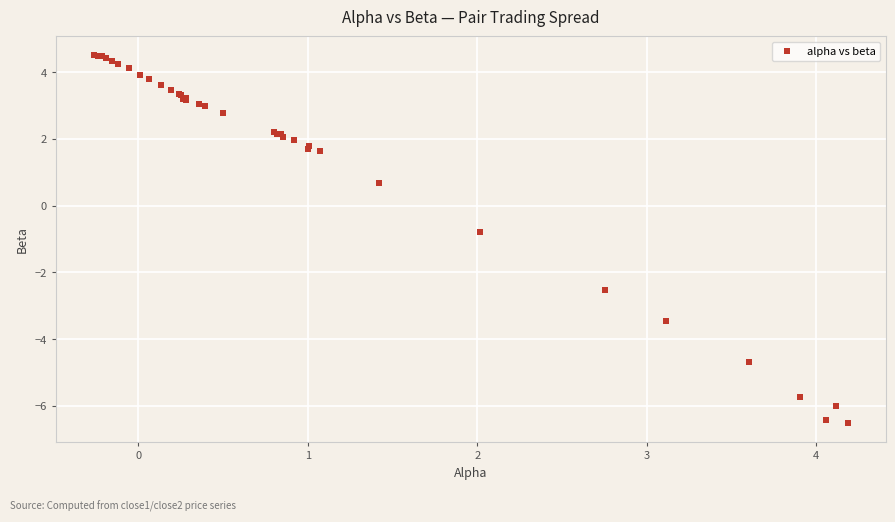

What Y value in the scatter plot is closest to -1?

-0.8